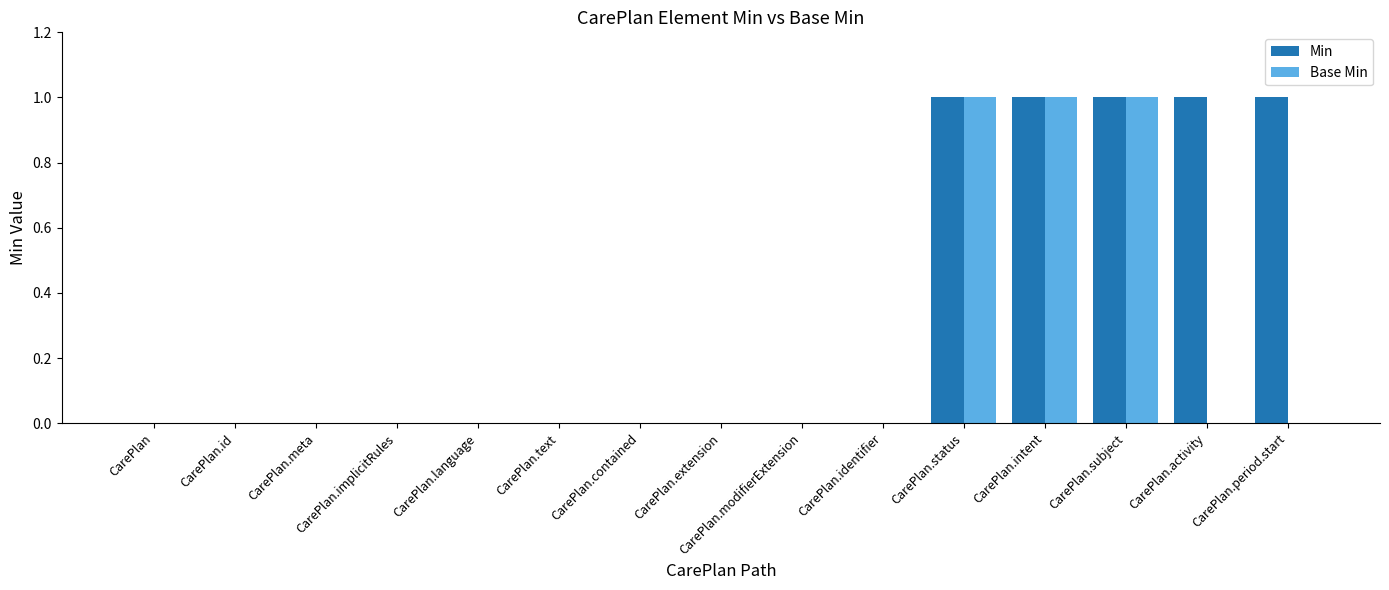

What is the sum of all Min values?

5